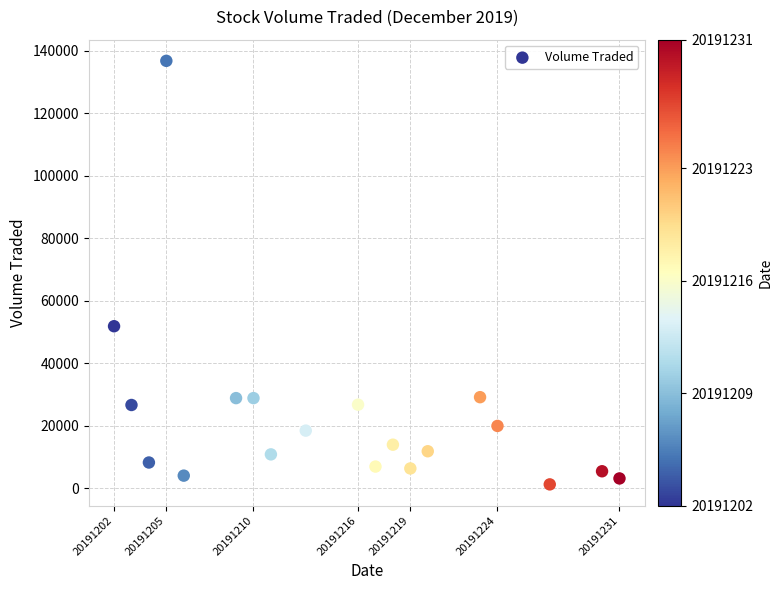

What is the range of X values (max minus min)?

29